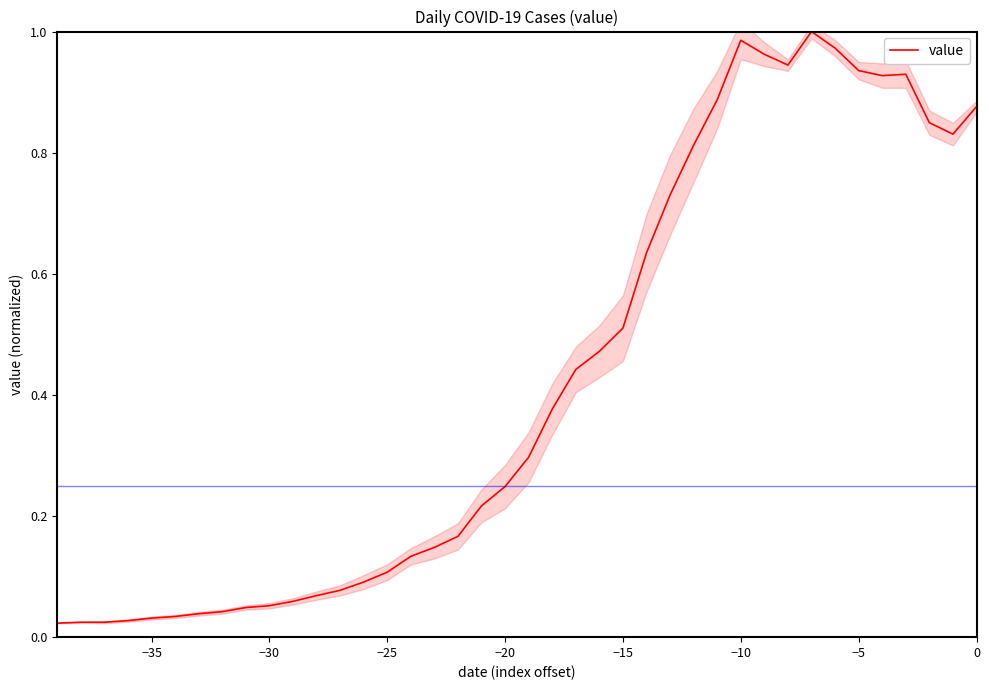

The value series shows 0.2 at −5. True or false?

False